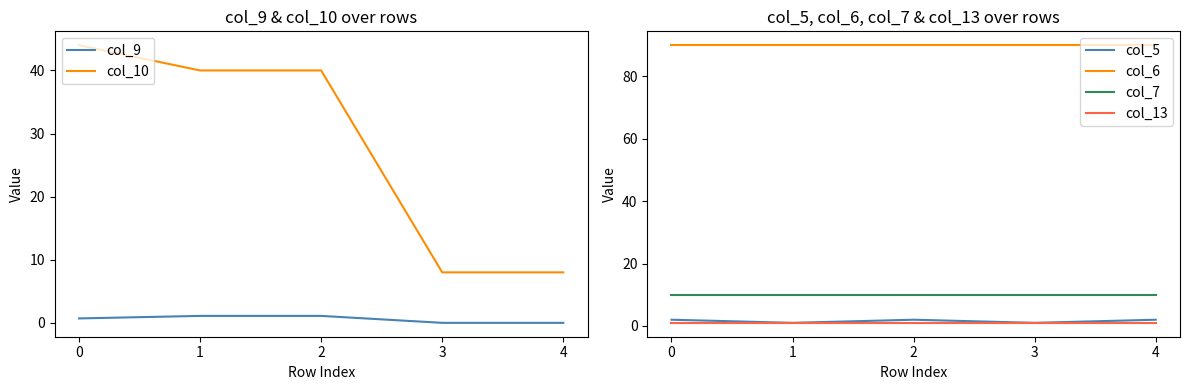

What is the difference between the highest and lowest values at 4?

90.0